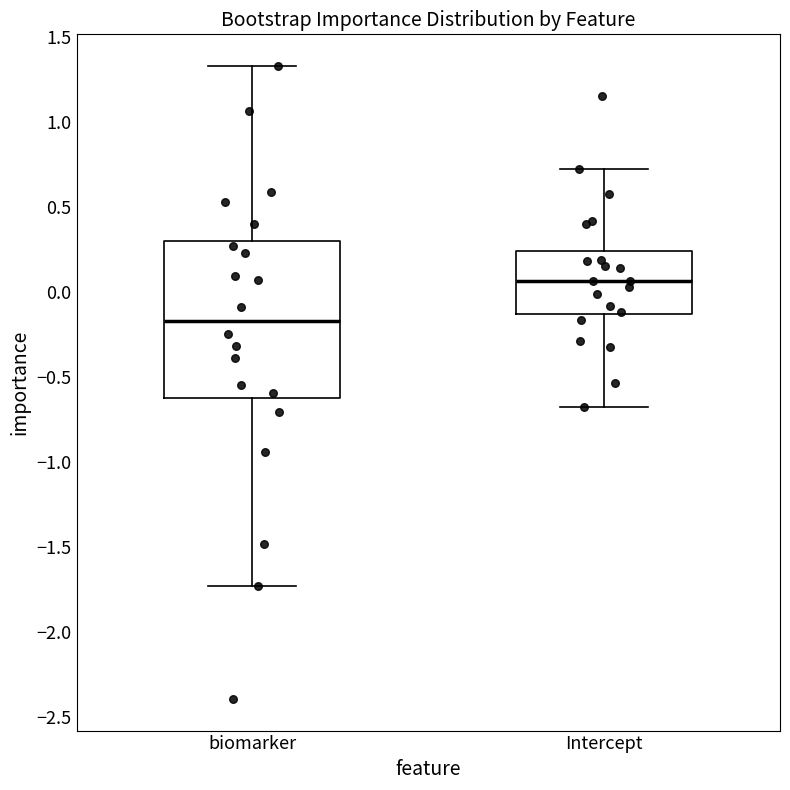

Reading left to right, transcribe this box plot: for each box, give where its median line is, the range the box spans, and where its two whiskers end, as read against the y-axis. The values are not printed on the chart, so give them approximately, as read against the axis.

biomarker: median -0.15, box -0.60 to 0.30, whiskers -1.75 to 1.35
Intercept: median 0.05, box -0.15 to 0.25, whiskers -0.65 to 0.70